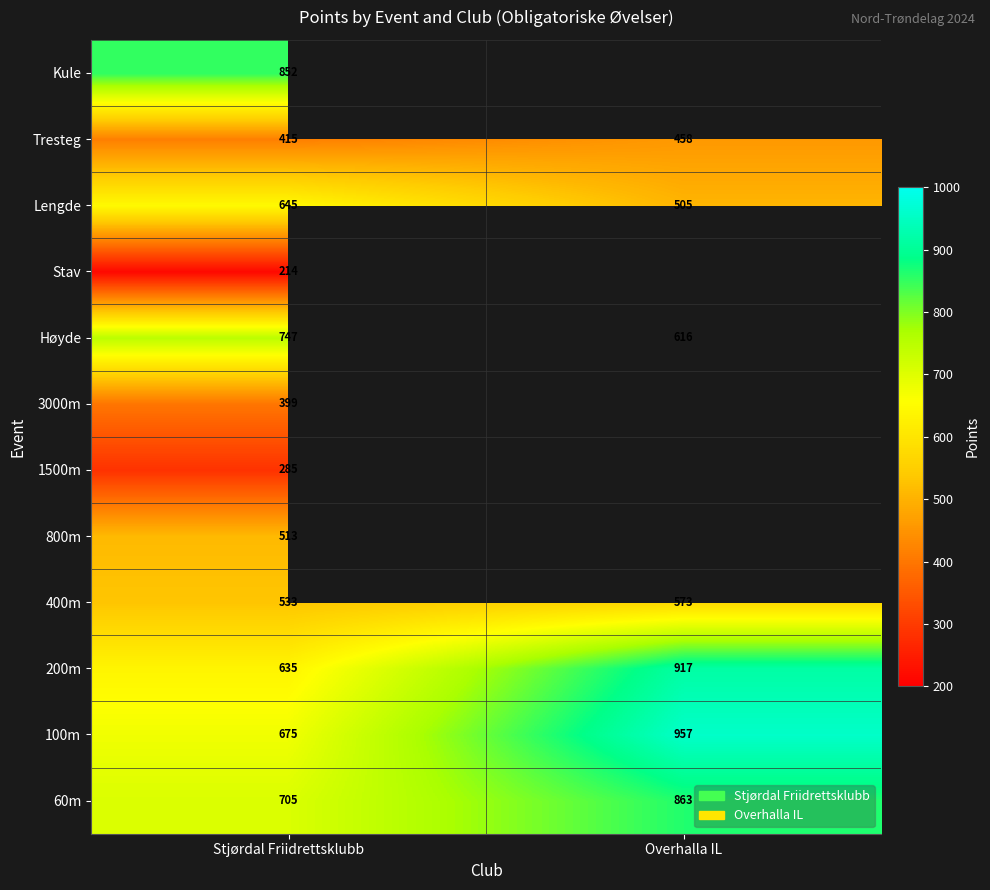

Is the value of 100m at Overhalla IL greater than the value of 60m at Stjørdal Friidrettsklubb?

Yes